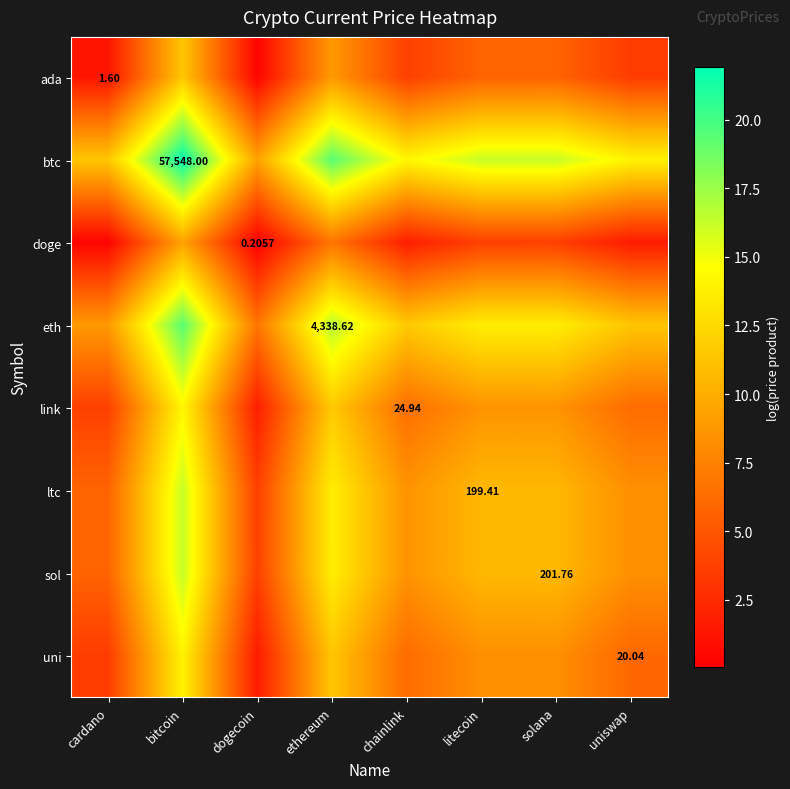

Rank the series at chainlink from lowest to highest value.

doge, ada, uni, link, ltc, sol, eth, btc